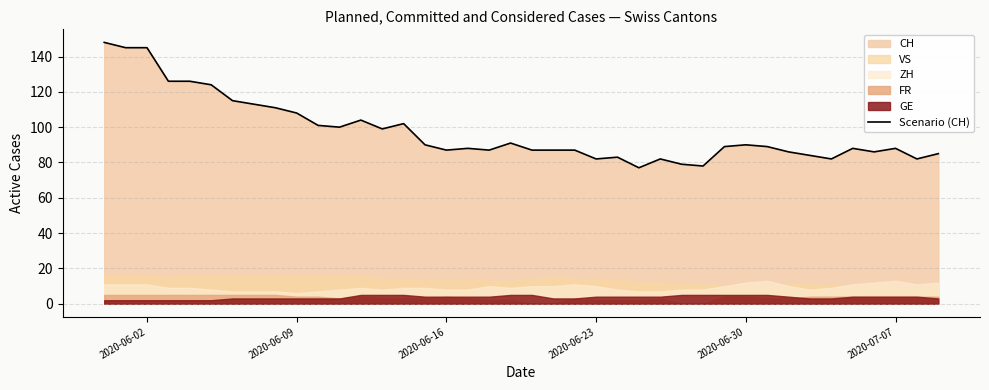

What is the minimum value for Scenario (CH)?

77